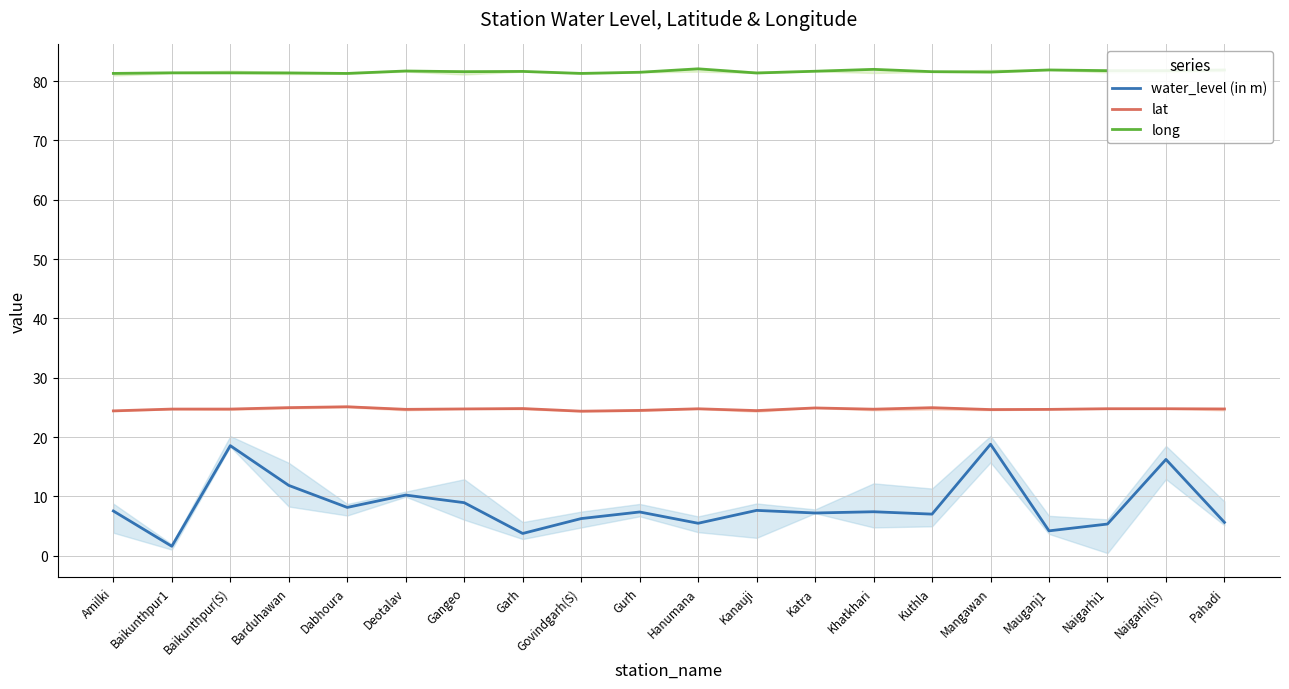

What position from the right is Katra?

8